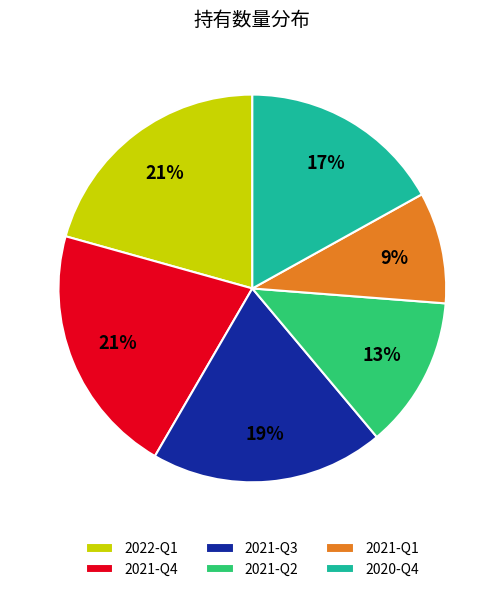

What percentage is the 2020-Q4 slice, to the nearest percent?

17%